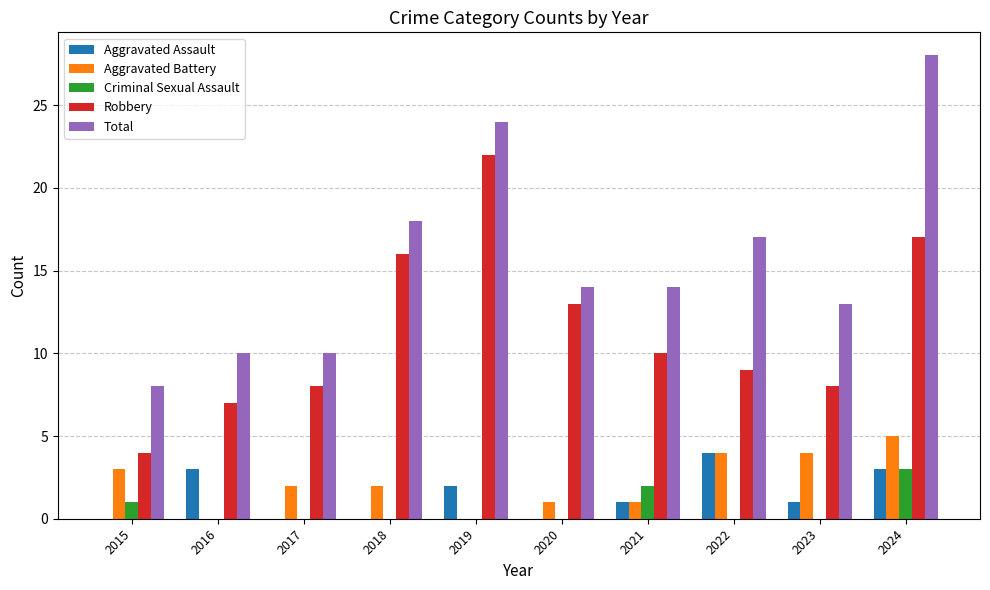

At which category is the sum across all series the highest?

2024